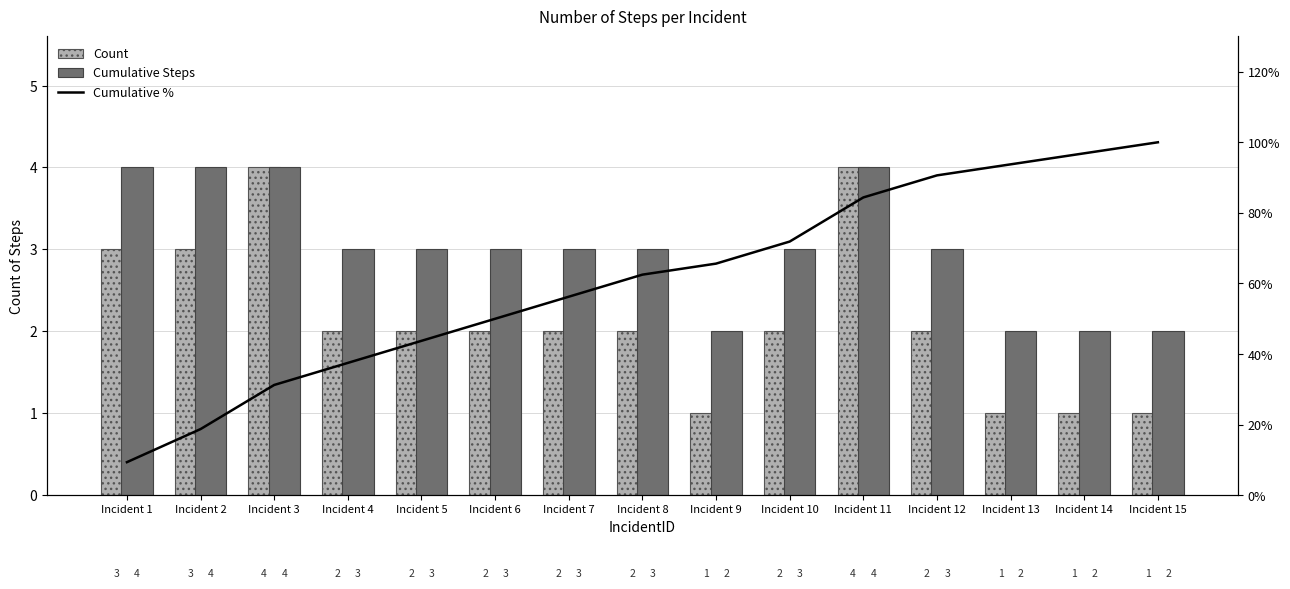

Reading left to right, extract all data points from this chart.

Count: Incident 1=3.0	Incident 2=3.0	Incident 3=4.0	Incident 4=2.0	Incident 5=2.0	Incident 6=2.0	Incident 7=2.0	Incident 8=2.0	Incident 9=1.0	Incident 10=2.0	Incident 11=4.0	Incident 12=2.0	Incident 13=1.0	Incident 14=1.0	Incident 15=1.0
Cumulative Steps: Incident 1=4.0	Incident 2=4.0	Incident 3=4.0	Incident 4=3.0	Incident 5=3.0	Incident 6=3.0	Incident 7=3.0	Incident 8=3.0	Incident 9=2.0	Incident 10=3.0	Incident 11=4.0	Incident 12=3.0	Incident 13=2.0	Incident 14=2.0	Incident 15=2.0
Cumulative %: Incident 1=9.4	Incident 2=18.8	Incident 3=31.2	Incident 4=37.5	Incident 5=43.8	Incident 6=50.0	Incident 7=56.2	Incident 8=62.5	Incident 9=65.6	Incident 10=71.9	Incident 11=84.4	Incident 12=90.6	Incident 13=93.8	Incident 14=96.9	Incident 15=100.0